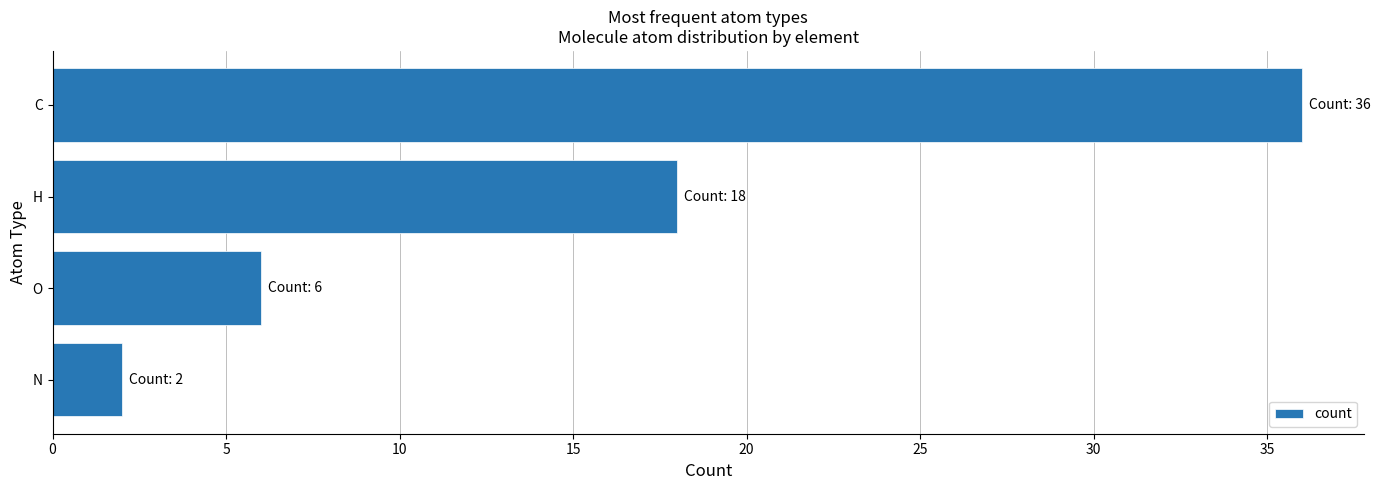

At which label is the value closest to 19?

H